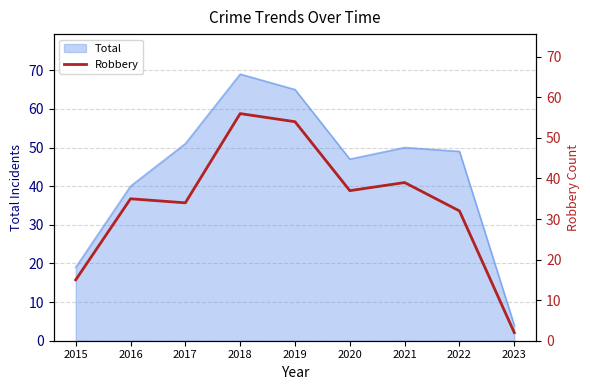

Where is Total nearest to the value 36?

2016